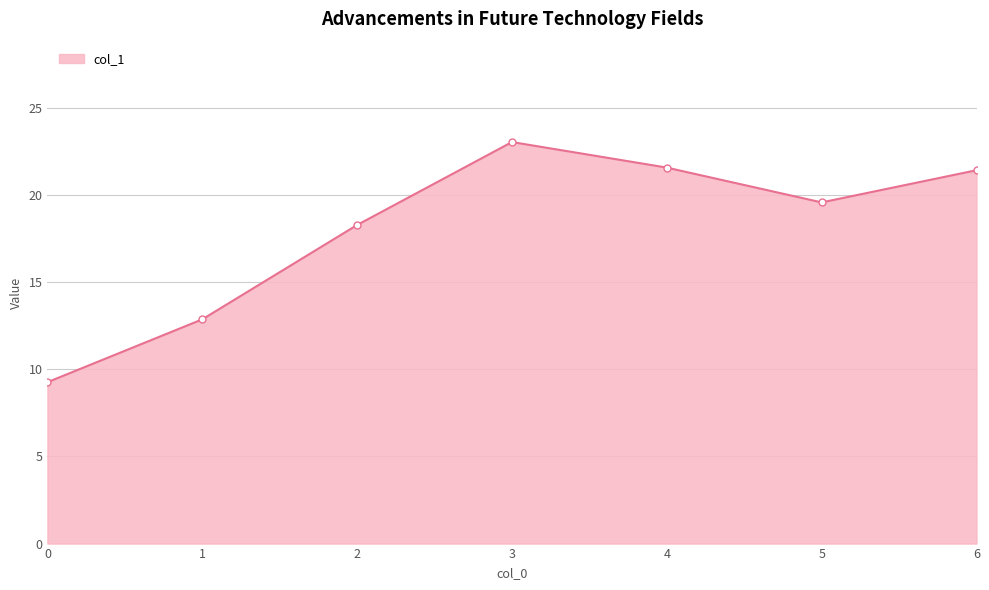

Is it true that the value at 4 is 7.4?

False